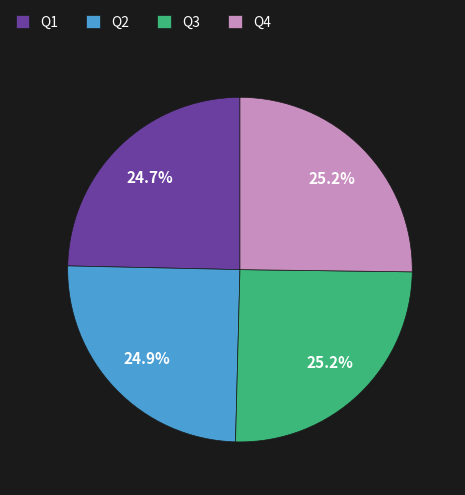

Combined, what portion of the pie is Q4 and Q1?

49.9%